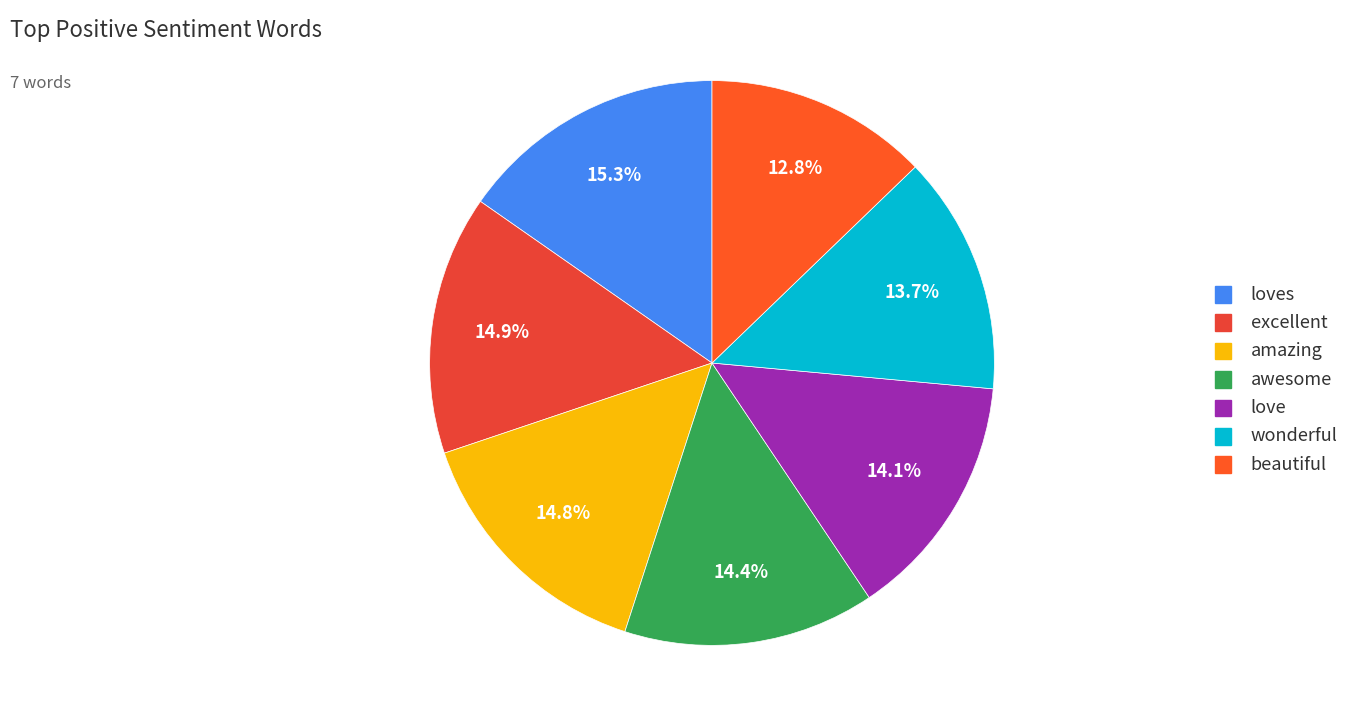

Which category has the biggest portion of the pie?

loves